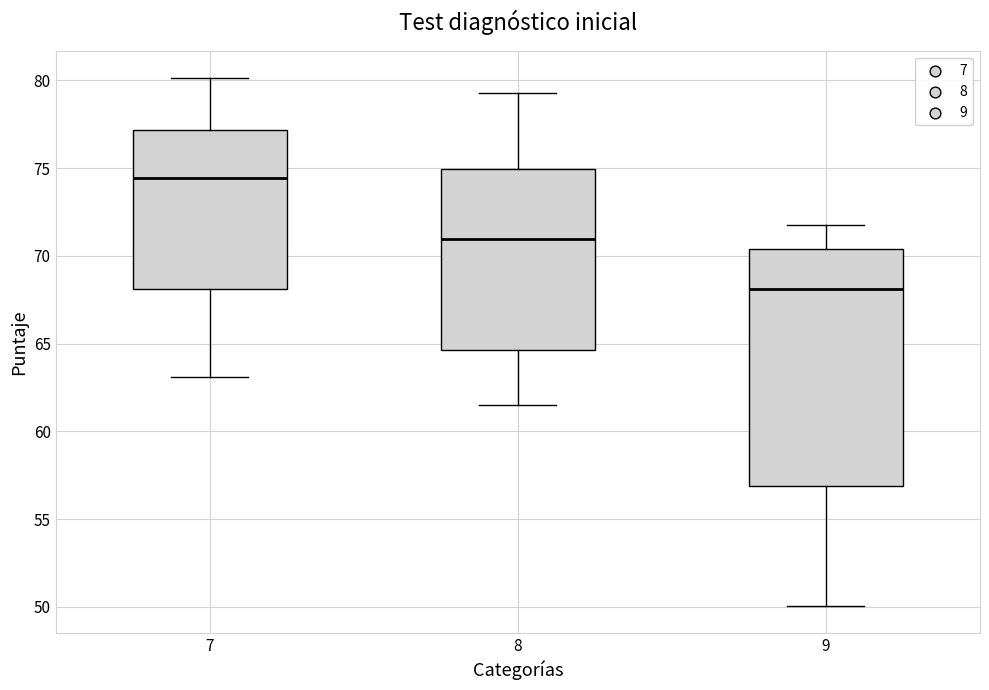

Reading left to right, transcribe this box plot: for each box, give where its median line is, the range the box spans, and where its two whiskers end, as read against the y-axis. The values are not printed on the chart, so give them approximately, as read against the axis.

7: median 74.5, box 68.0 to 77.0, whiskers 63.0 to 80.0
8: median 71.0, box 64.5 to 75.0, whiskers 61.5 to 79.5
9: median 68.0, box 57.0 to 70.5, whiskers 50.0 to 72.0